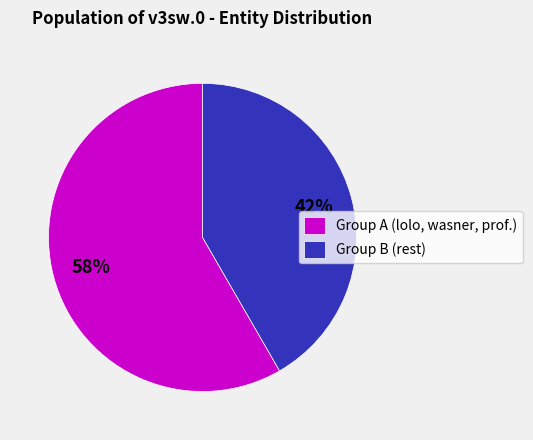

Rank the categories by value from highest to lowest.

Group A (lolo, wasner, prof.), Group B (rest)